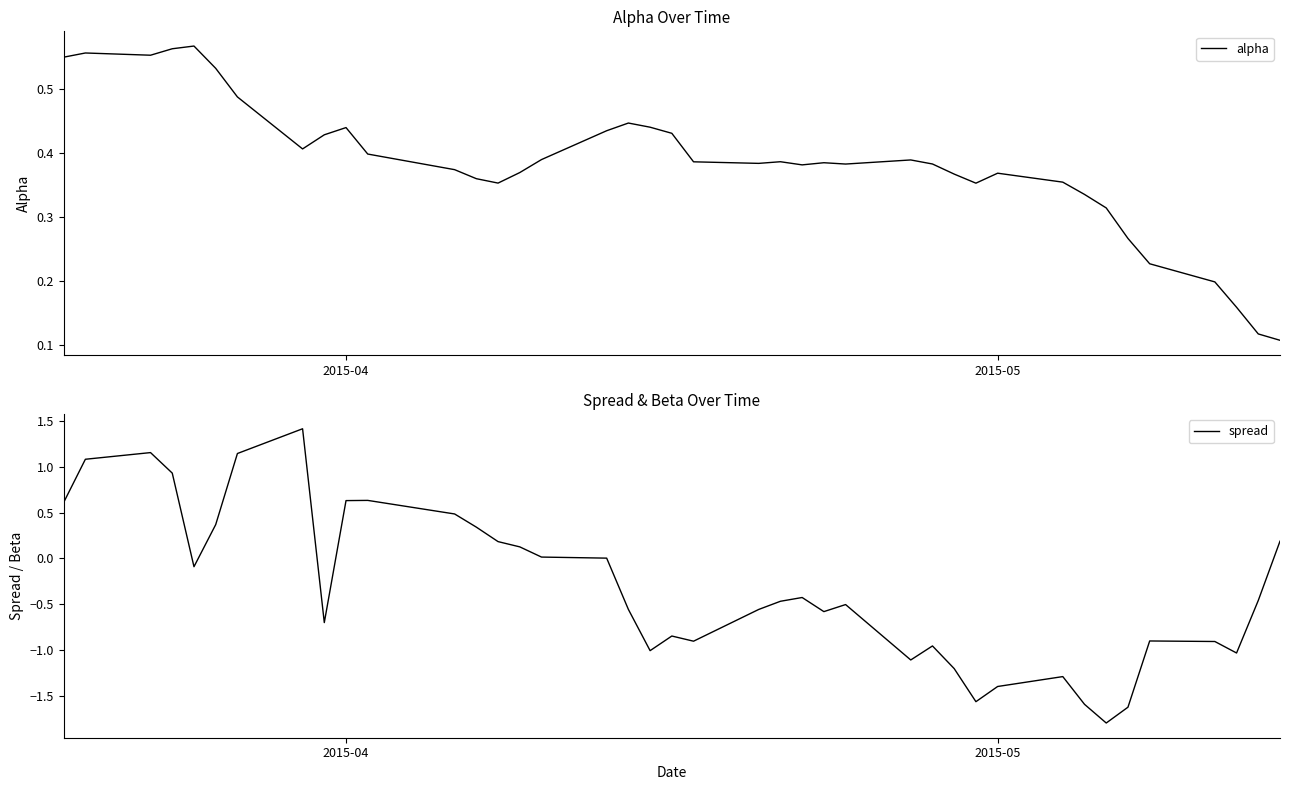

What is the highest value of the spread series?

1.4